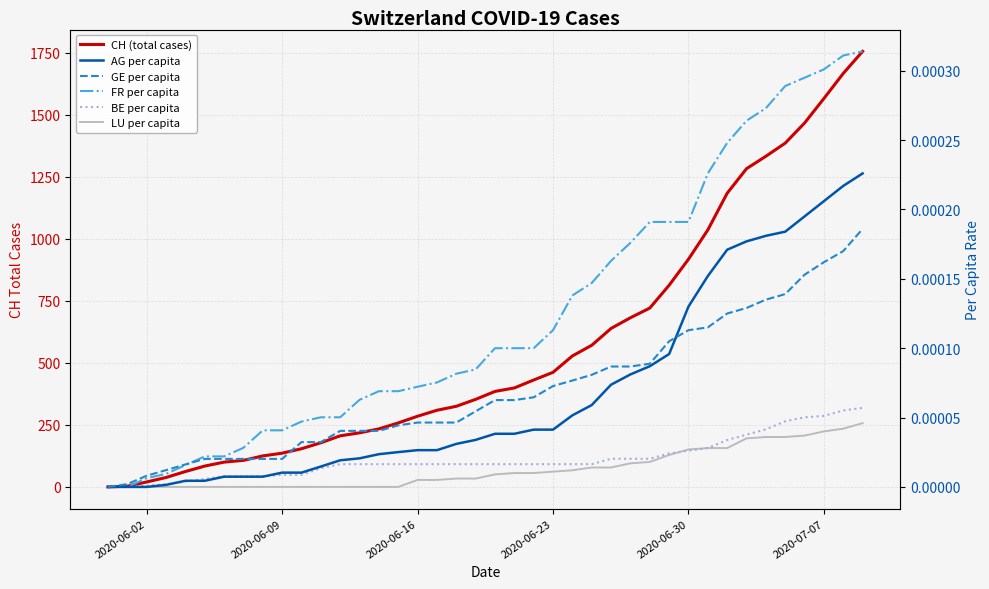

What position from the left is 2020-06-09?

10